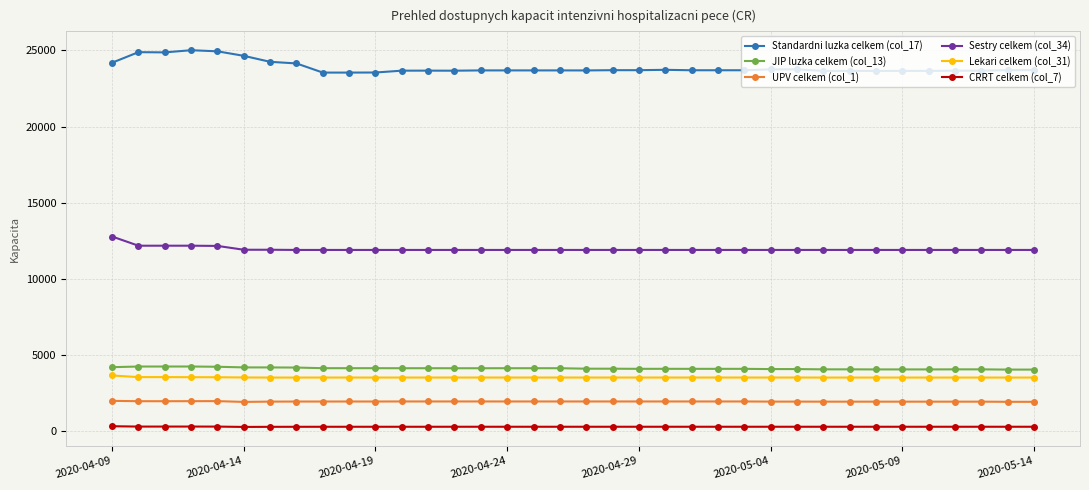

What is the value of the UPV celkem (col_1) point at the 23rd from the left?

1968